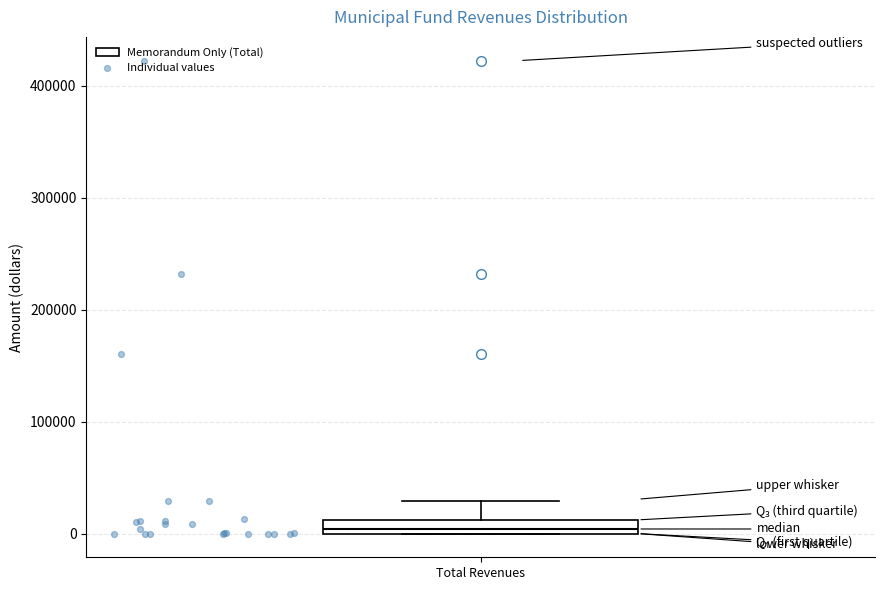

Where is the lower edge of the box for Total Revenues on the y-axis? The values are not printed on the chart, so give them approximately, as read against the axis.

0